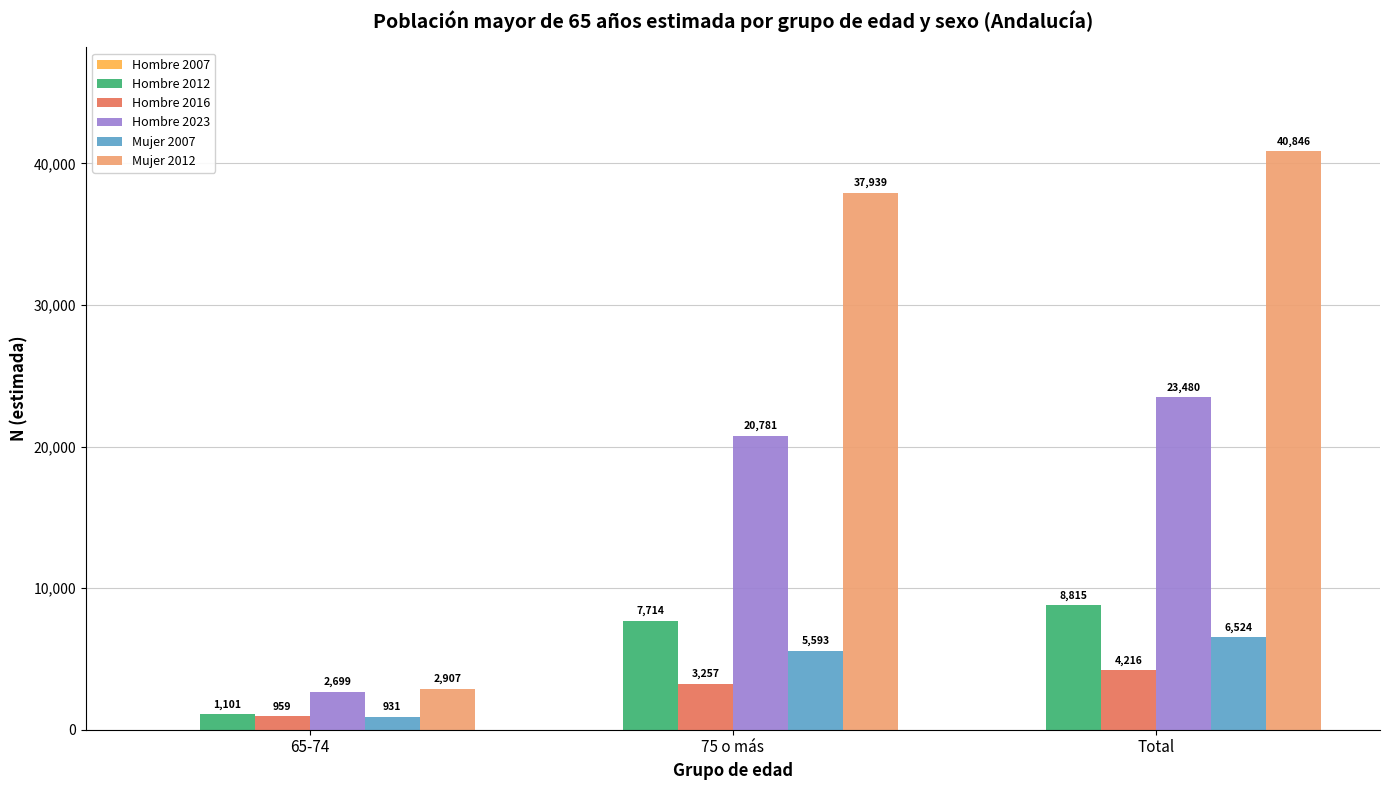

Which series changed the most between 65-74 and Total?

Mujer 2012